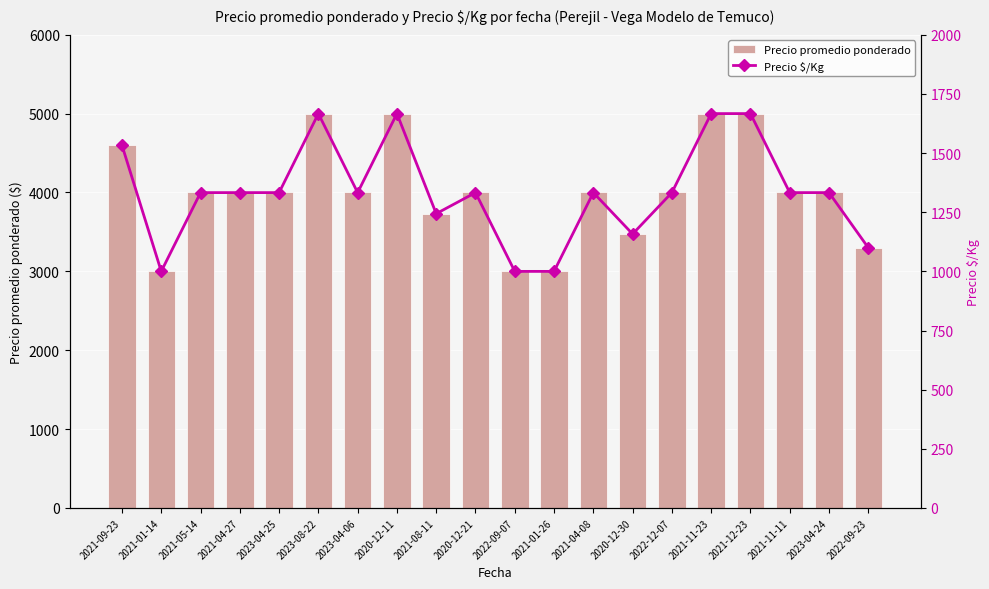

What is the difference between the maximum and second lowest values in the Precio promedio ponderado series?

2000